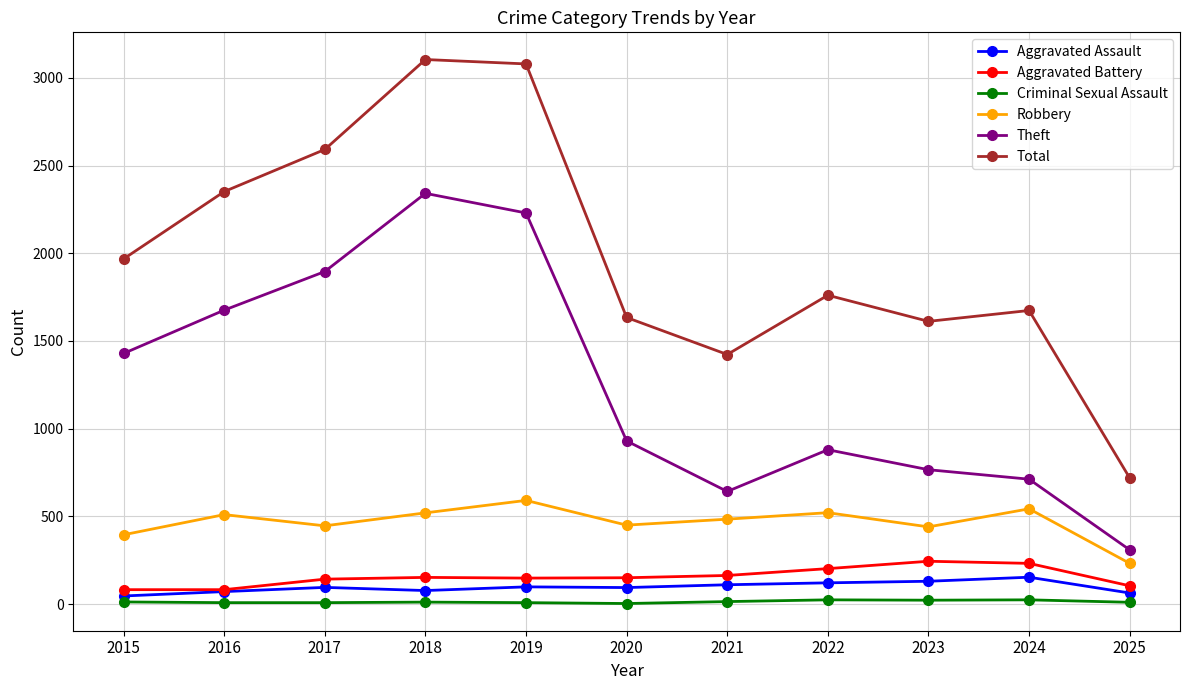

The Robbery series shows 879 at 2016. True or false?

False